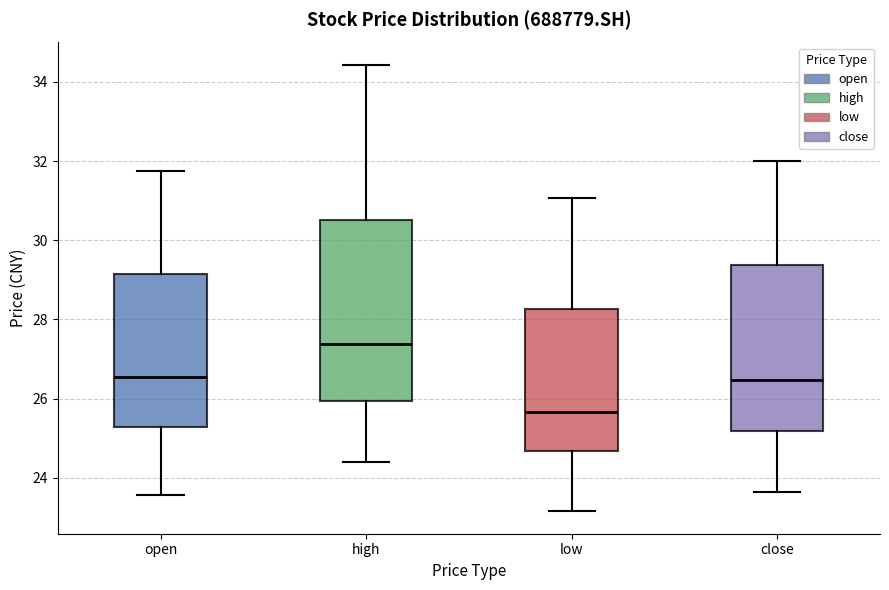

Which box's median line is the highest?

high